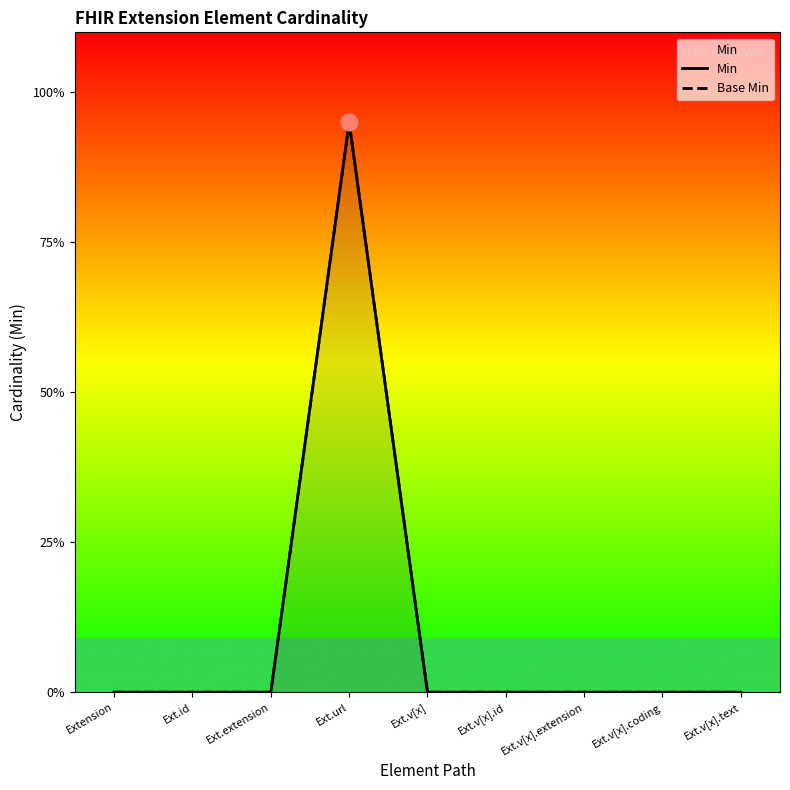

Which series has the largest total across all categories?

Min